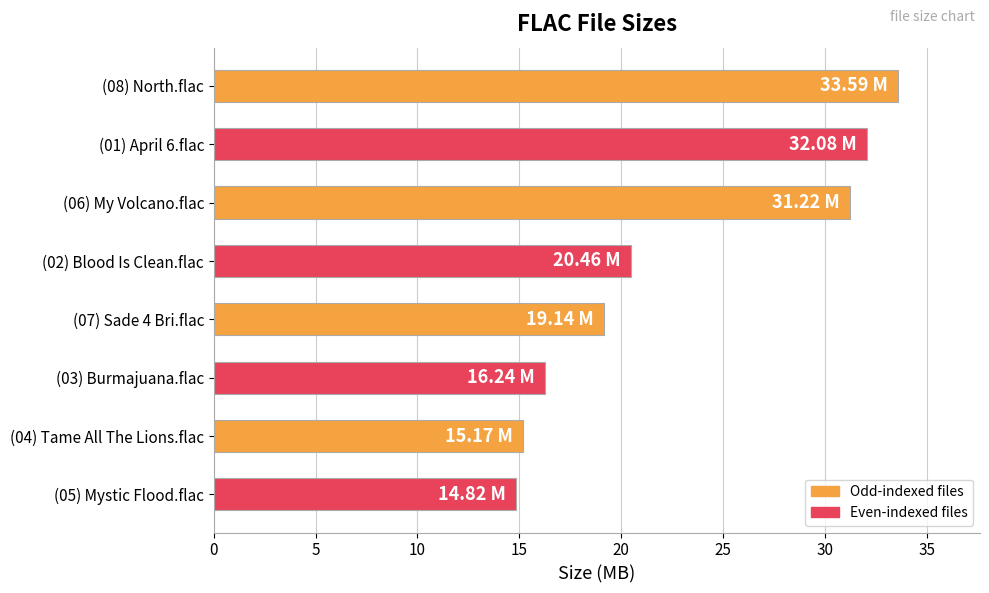

How many values exceed 20?

4